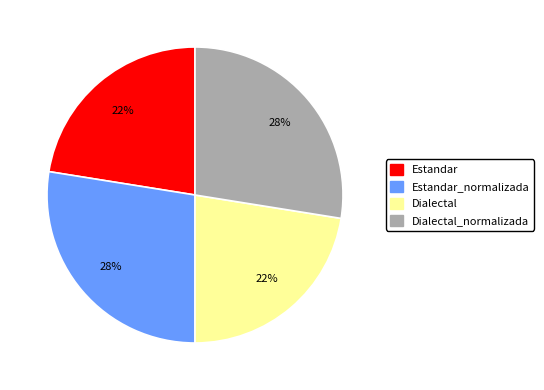

How many segments does this pie chart have?

4